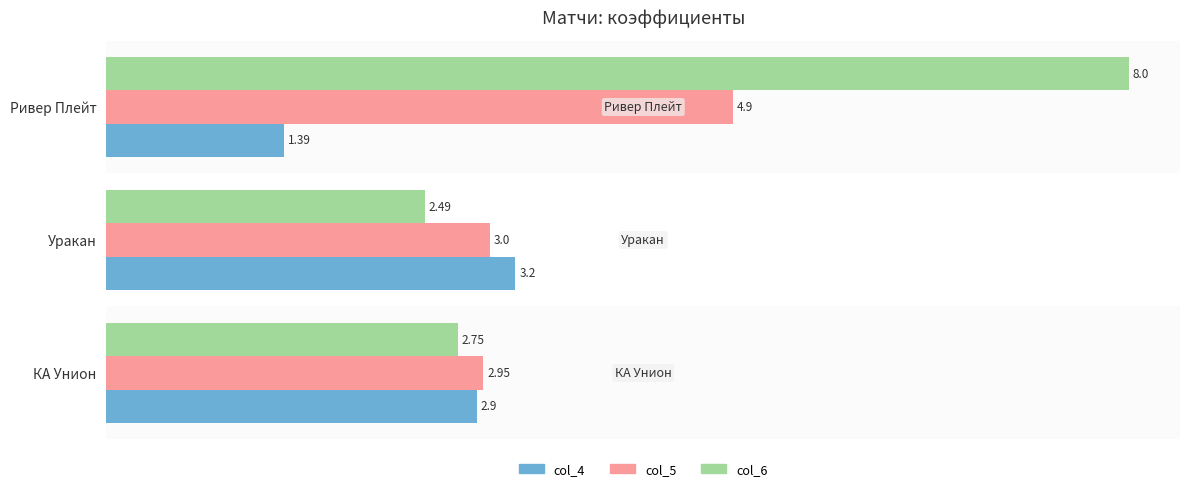

Which series changed the most between КА Унион and Уракан?

col_4